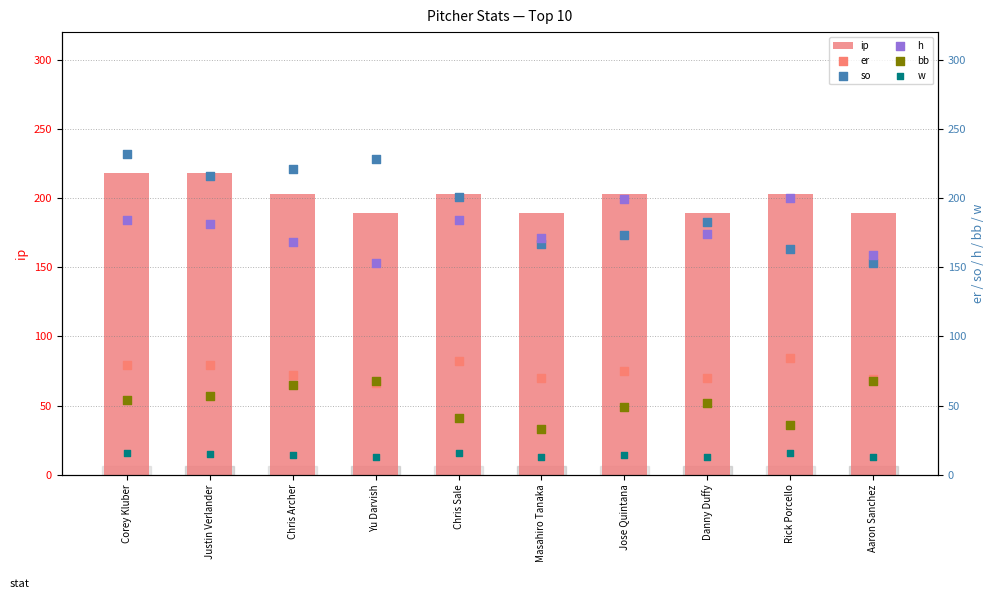

At how many categories does at least one series exceed 106?

10